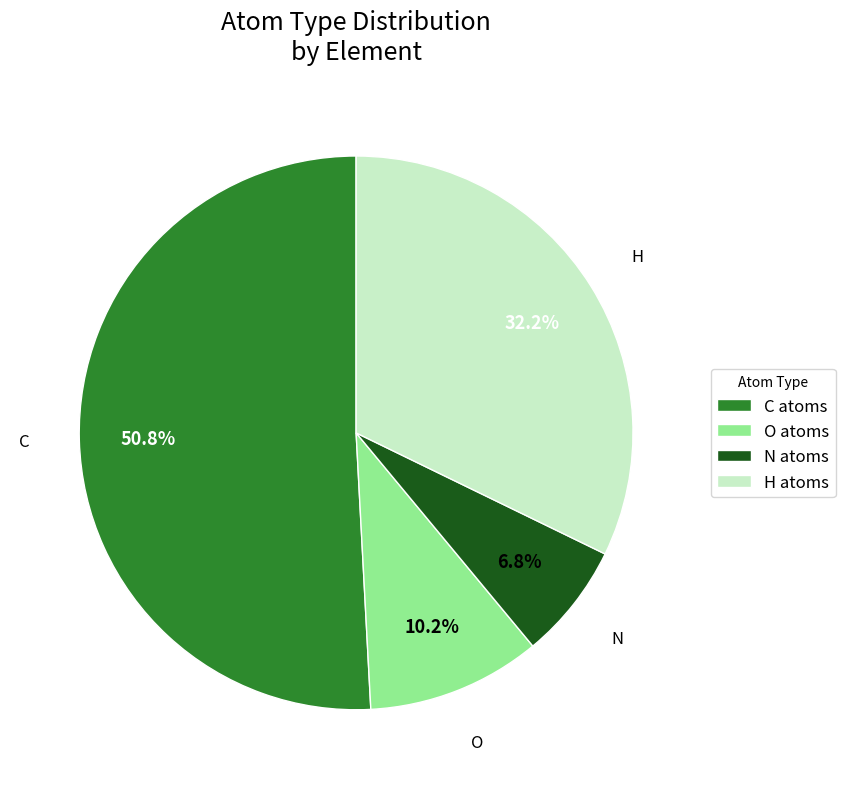

Which category accounts for the majority?

C